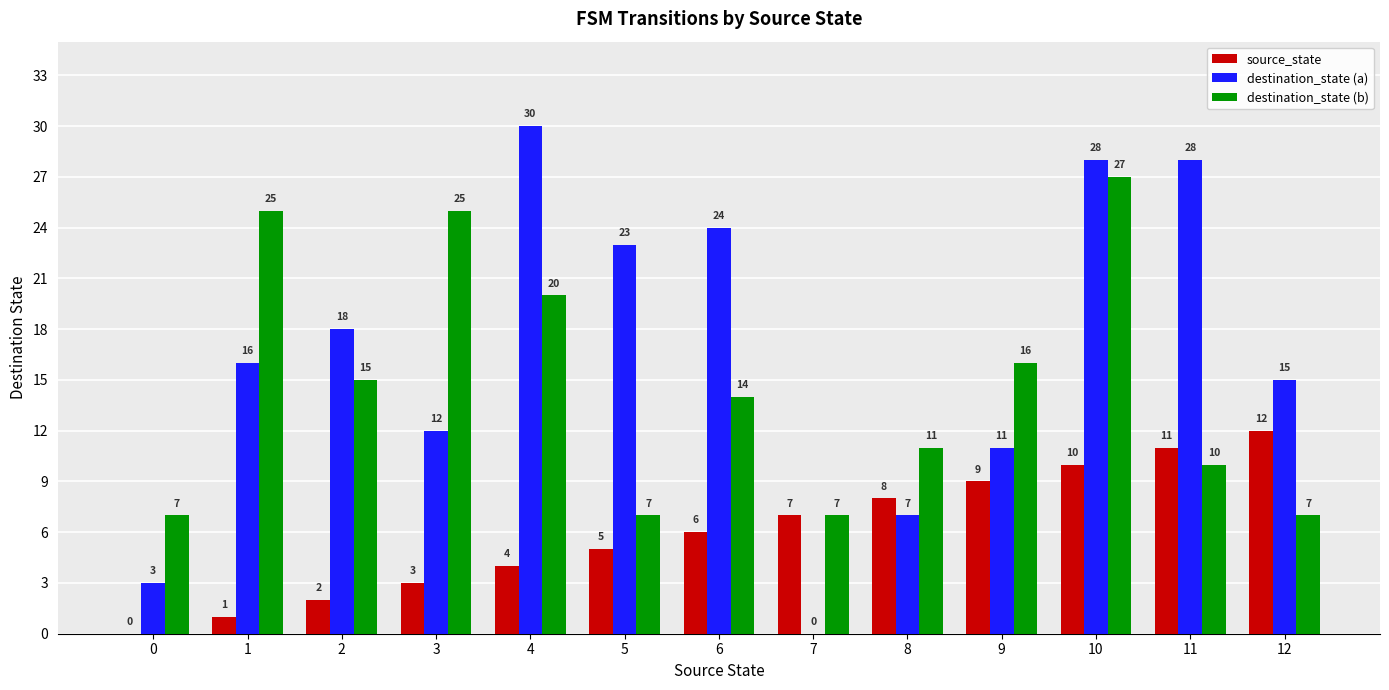

Are the bars horizontal?

No